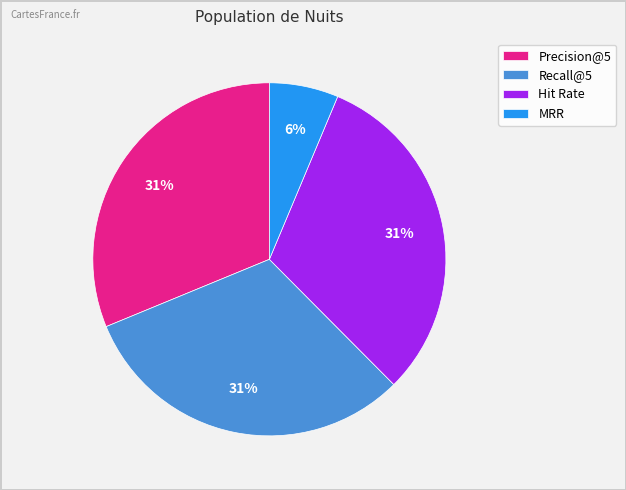

Between MRR and Recall@5, which is larger?

Recall@5